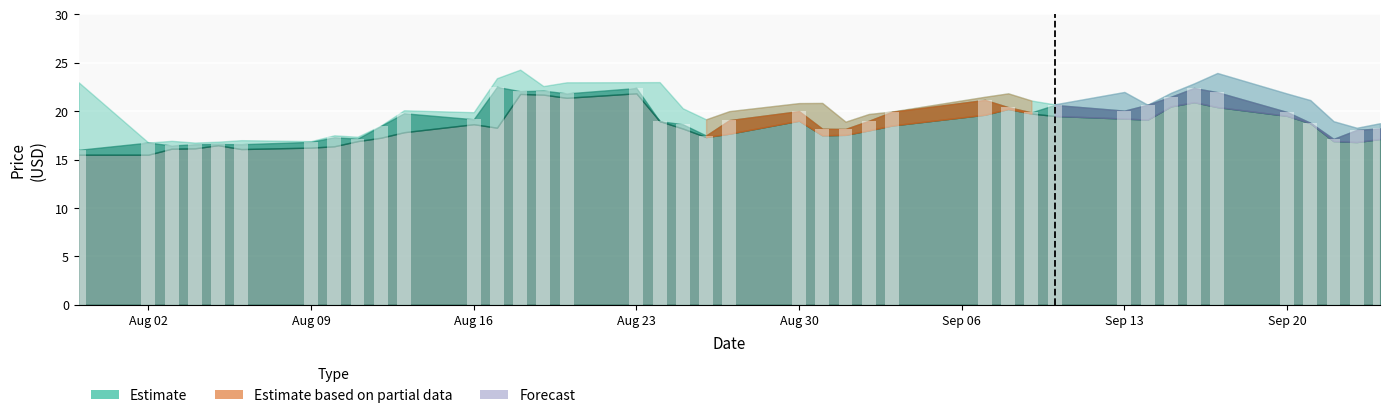

What is the greatest value displayed?

22.5